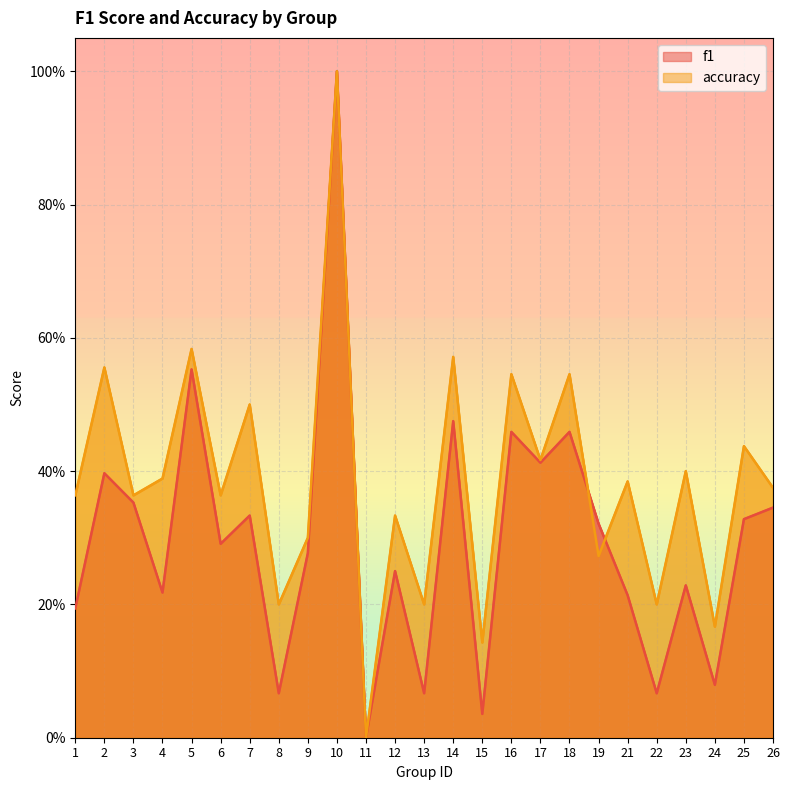

In accuracy, how many points are lower than both neighbors (excluding endpoints)?

10